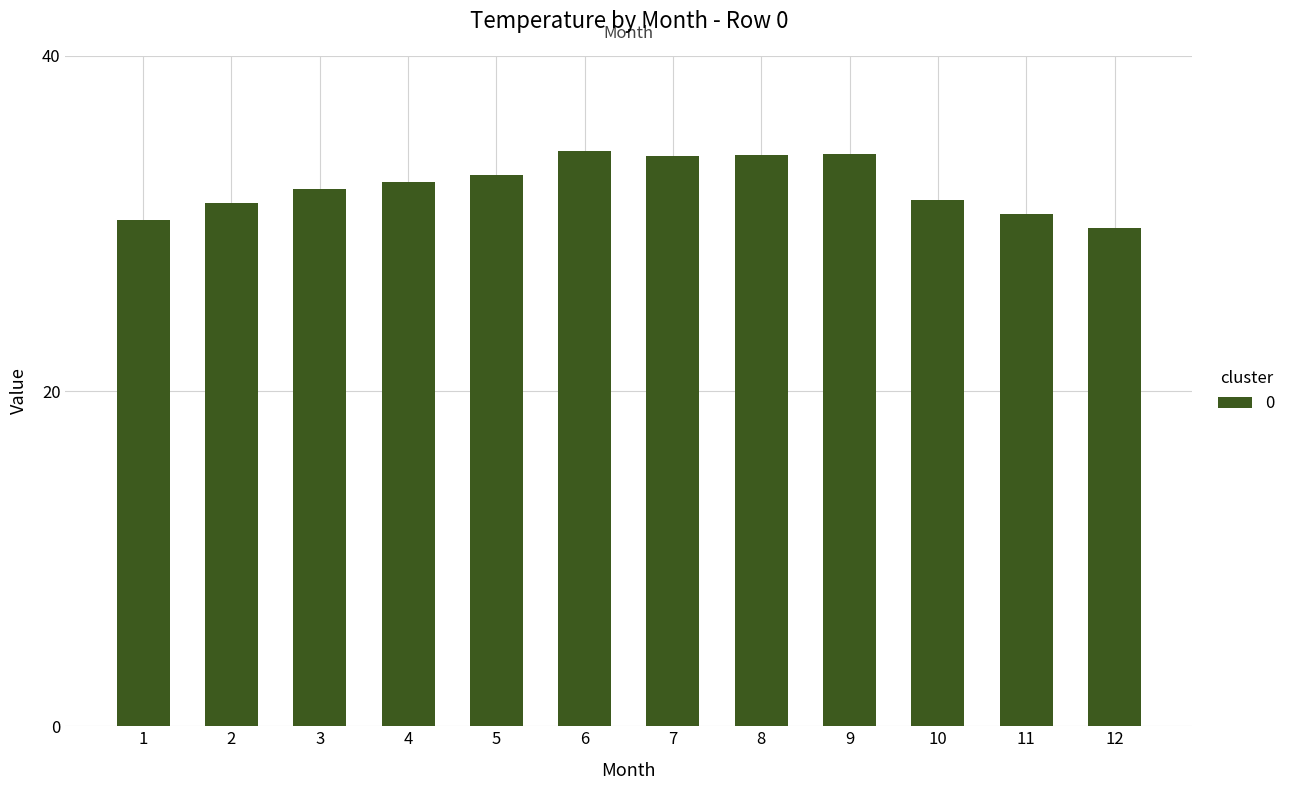

What is the value of the 4th bar from the left?

32.5